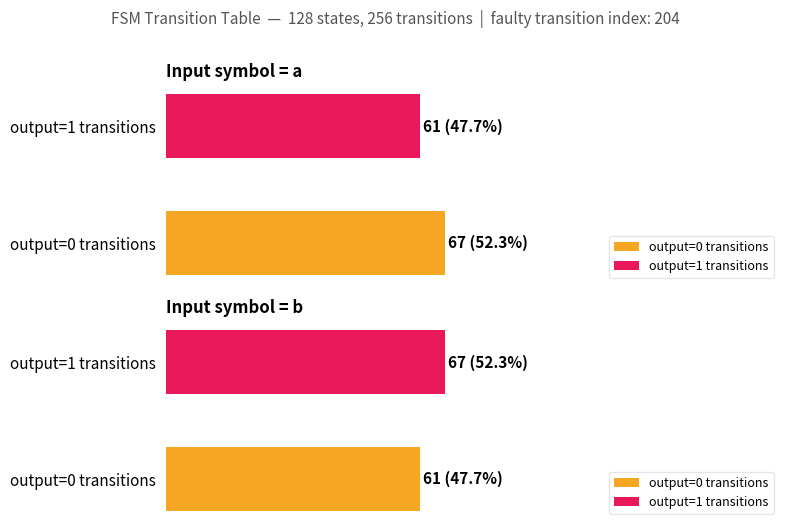

Reading left to right, extract all data points from this chart.

output_symbol=0 (count): 67	61
output_symbol=1 (count): 61	67